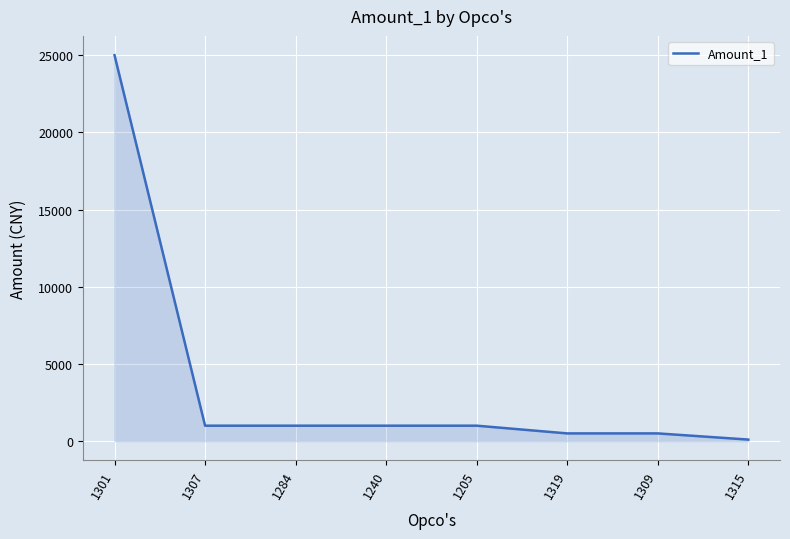

How many categories are shown in the chart?

8